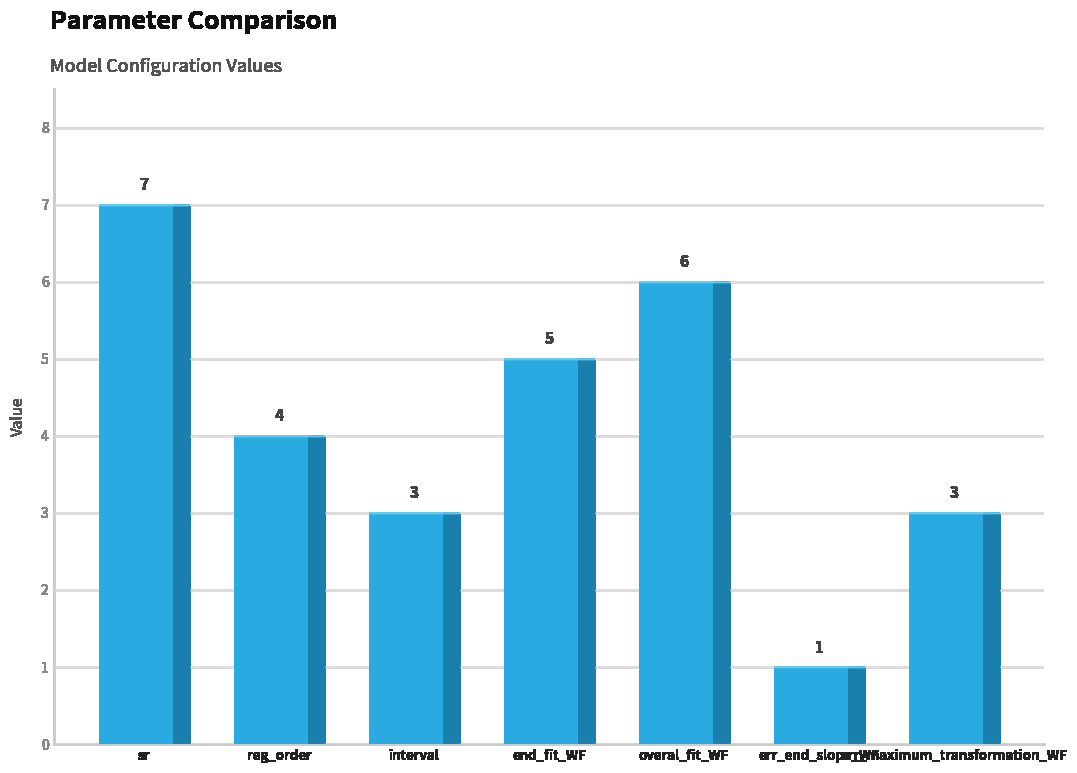

Where does the data first go above 4?

sr